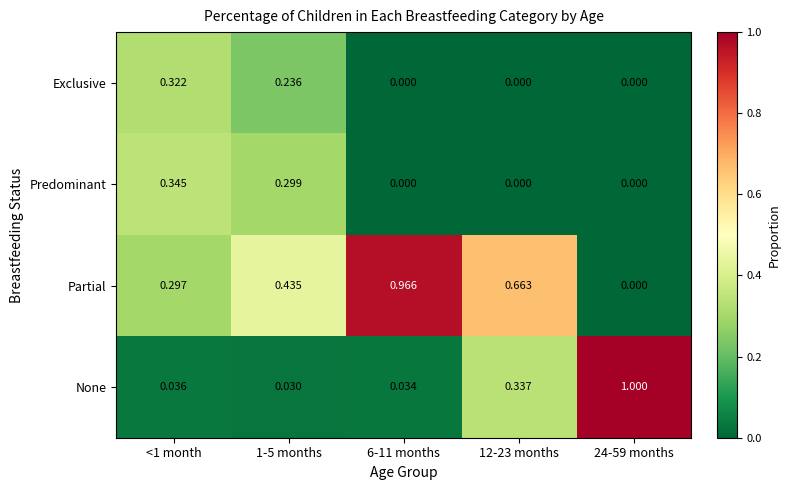

Is the value of Partial at <1 month greater than the value of Predominant at 6-11 months?

Yes